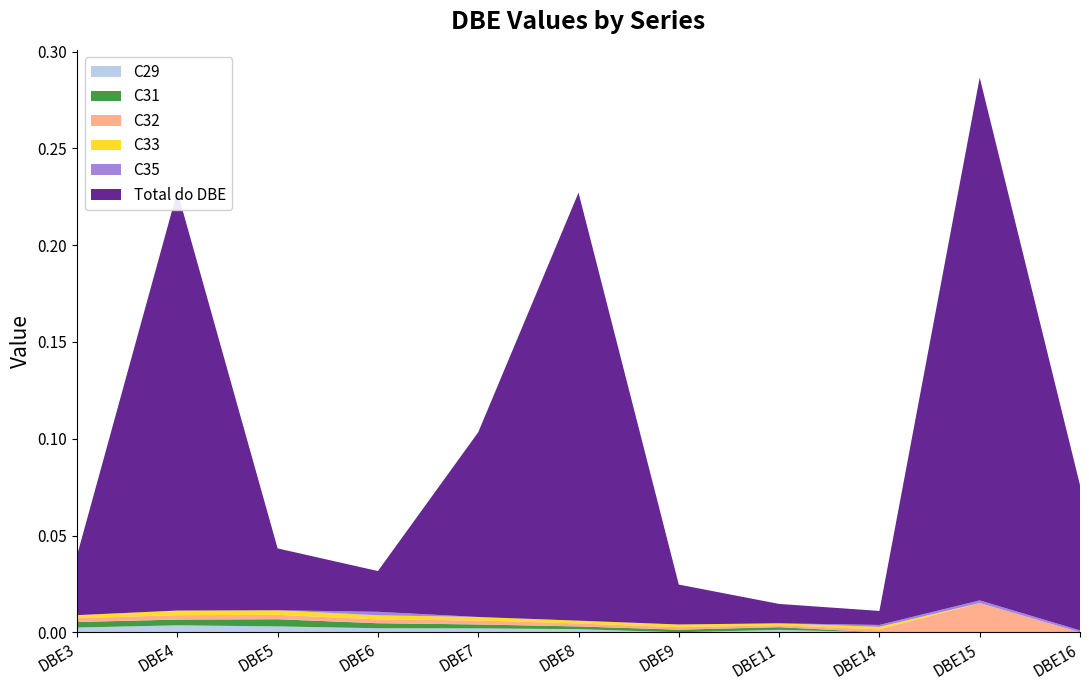

Reading right to left, what are all the values shown in this chart?

C29: 0.0	0.0	0.0	0.0	0.0	0.0	0.0	0.0	0.0	0.0	0.0
C31: 0.0	0.0	0.0	0.0	0.0	0.0	0.0	0.0	0.0	0.0	0.0
C32: 0.0	0.0	0.0	0.0	0.0	0.0	0.0	0.0	0.0	0.0	0.0
C33: 0.0	0.0	0.0	0.0	0.0	0.0	0.0	0.0	0.0	0.0	0.0
C35: 0.0	0.0	0.0	0.0	0.0	0.0	0.0	0.0	0.0	0.0	0.0
Total do DBE: 0.1	0.3	0.0	0.0	0.0	0.2	0.1	0.0	0.0	0.2	0.0